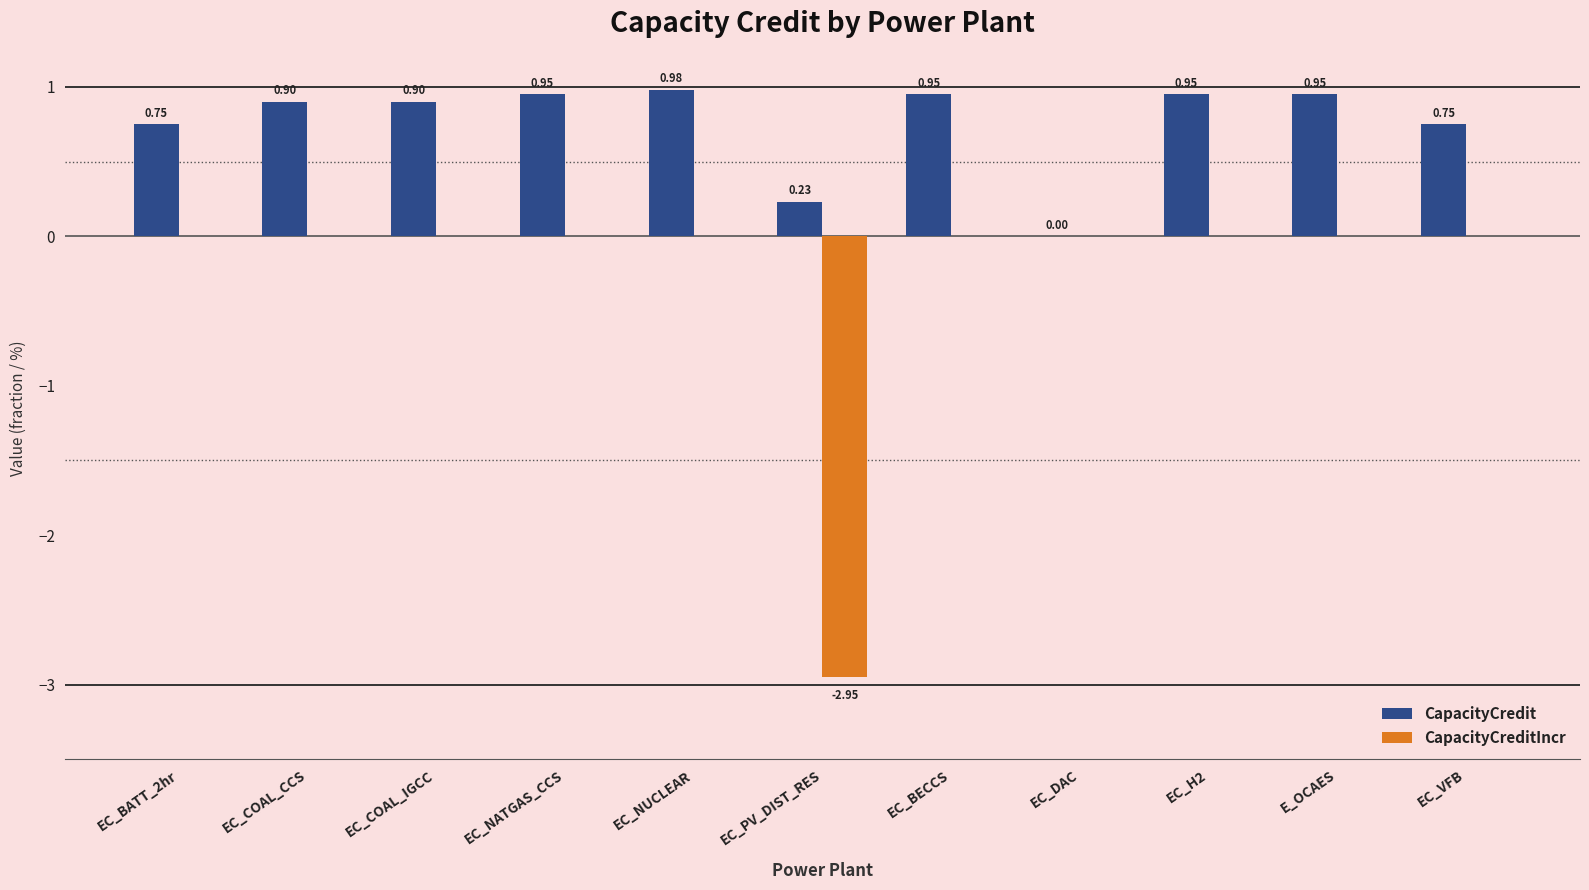

At which label is CapacityCredit closest to 0?

EC_DAC